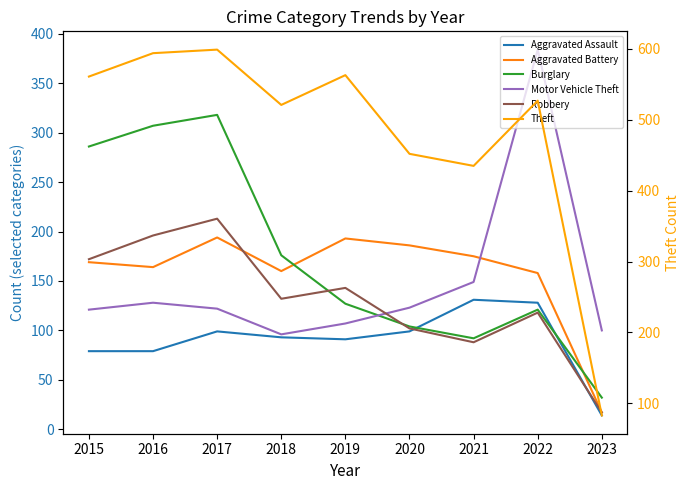

What are all the series names shown in the legend?

Aggravated Assault, Aggravated Battery, Burglary, Motor Vehicle Theft, Robbery, Theft